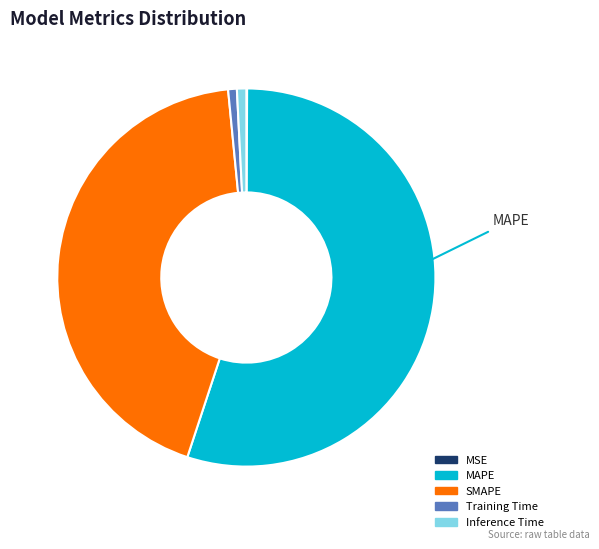

Which category has the biggest portion of the pie?

MAPE